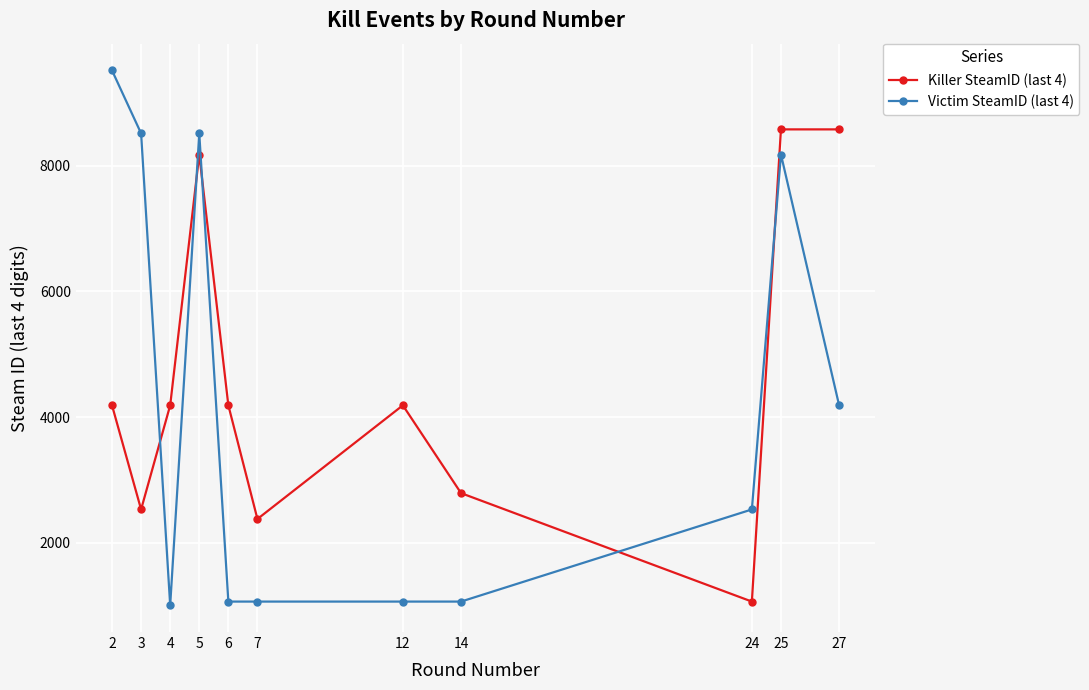

True or false: Killer SteamID (last 4) and Victim SteamID (last 4) intersect in this chart.

True